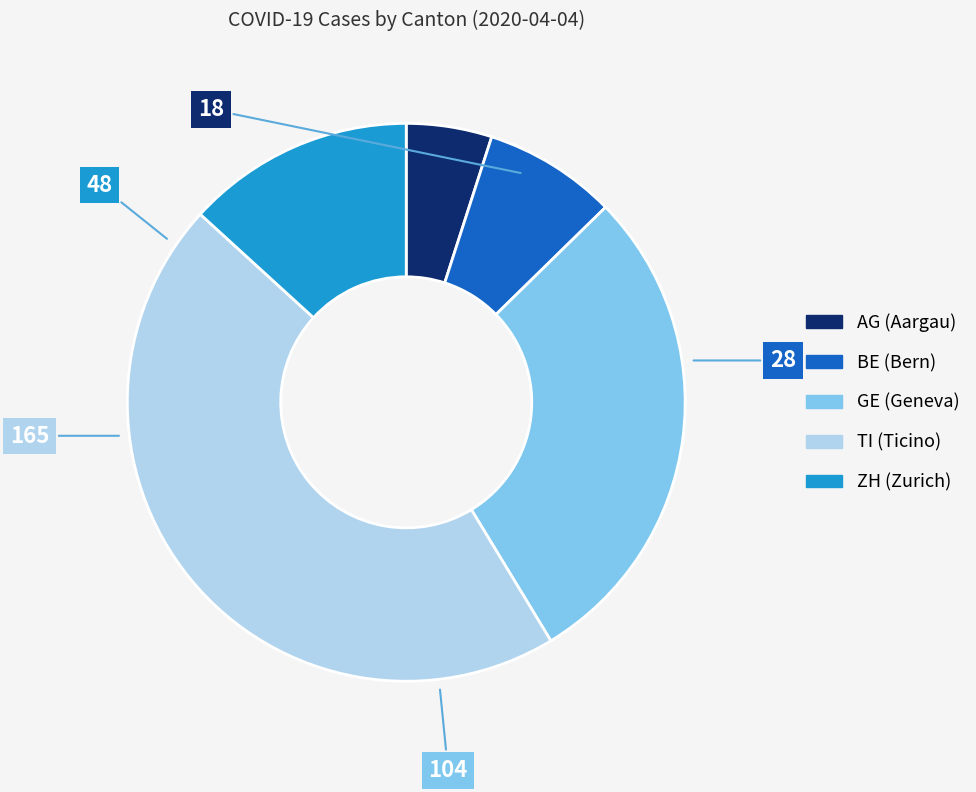

Does any single category account for the majority?

No